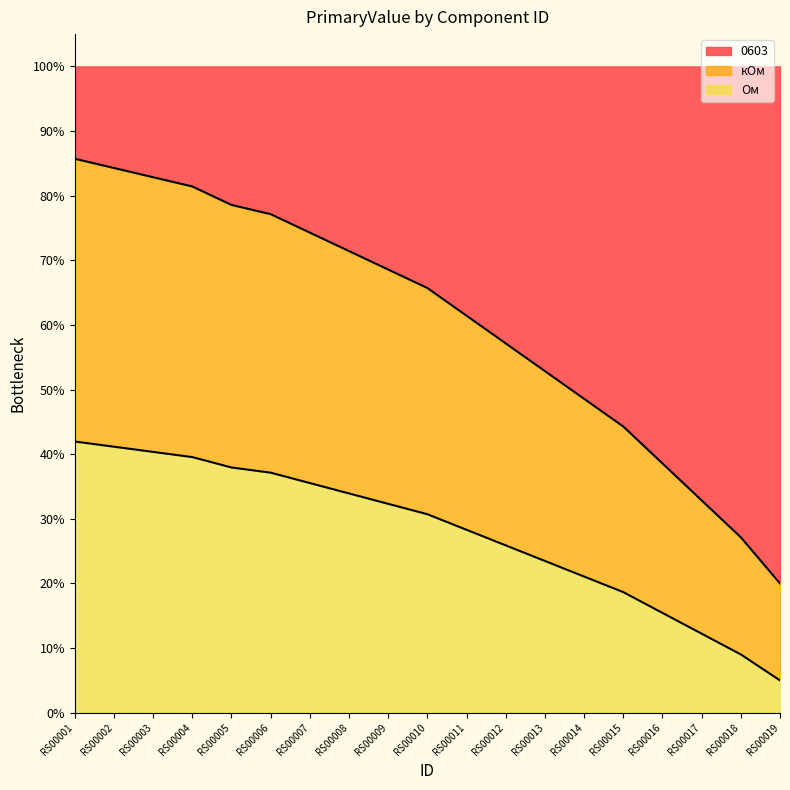

True or false: Ом has a value of 21.2 at RS00009.

False